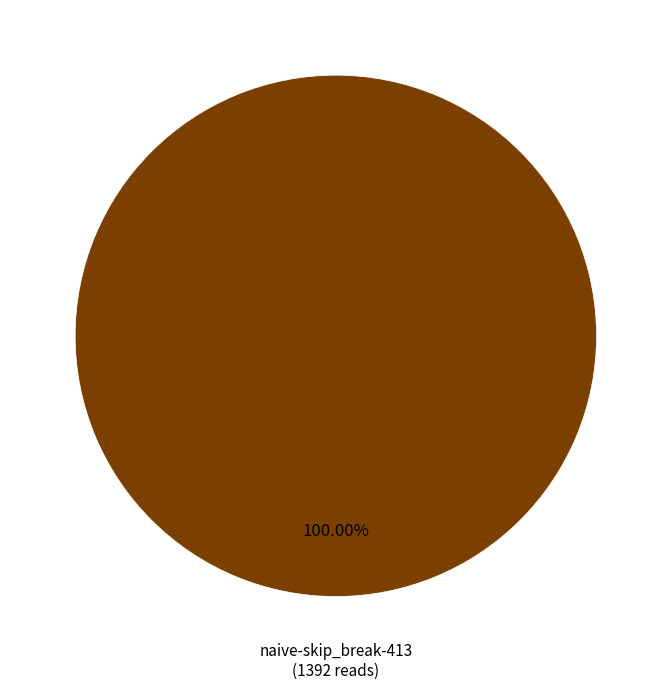

Does any single category account for the majority?

Yes